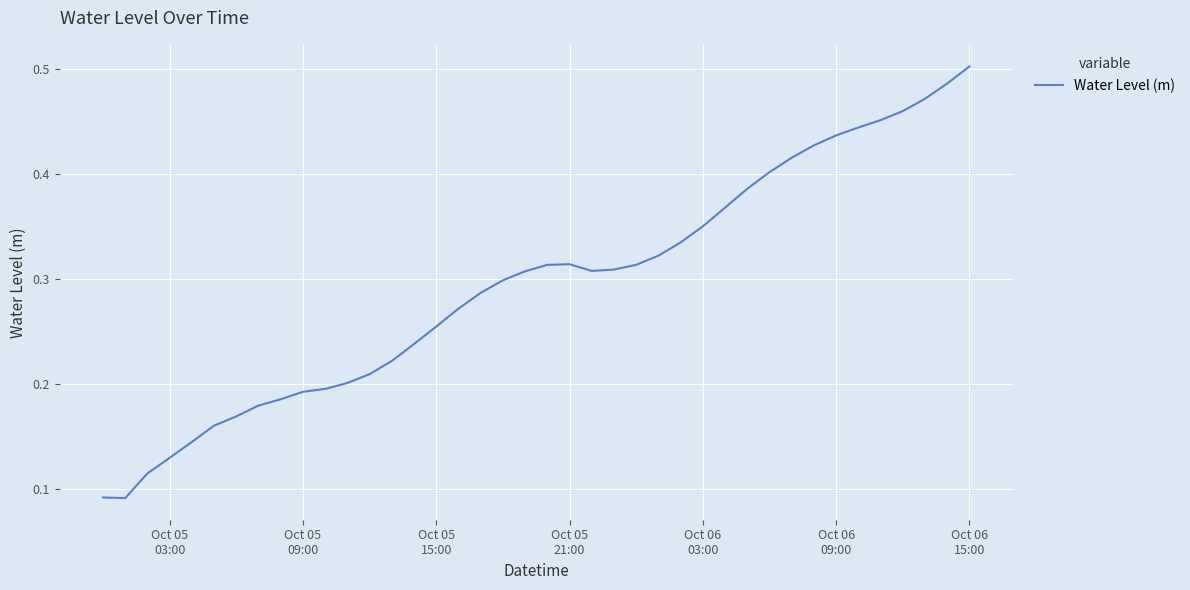

At which category does the chart reach its peak across all series?

Oct 06
15:00